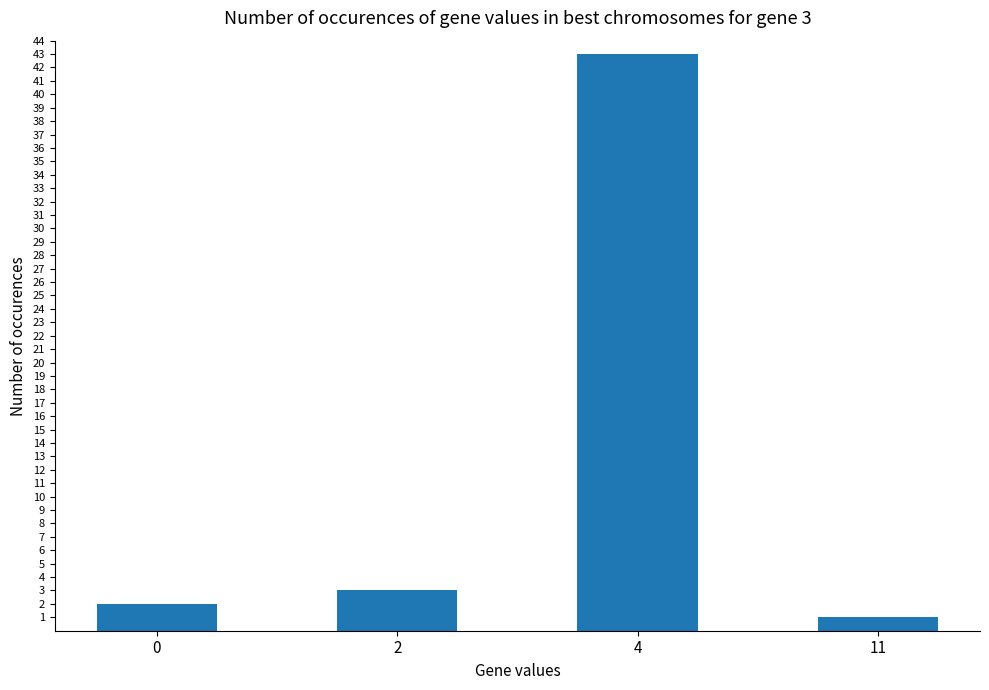

What is the difference between the maximum and minimum values?

42